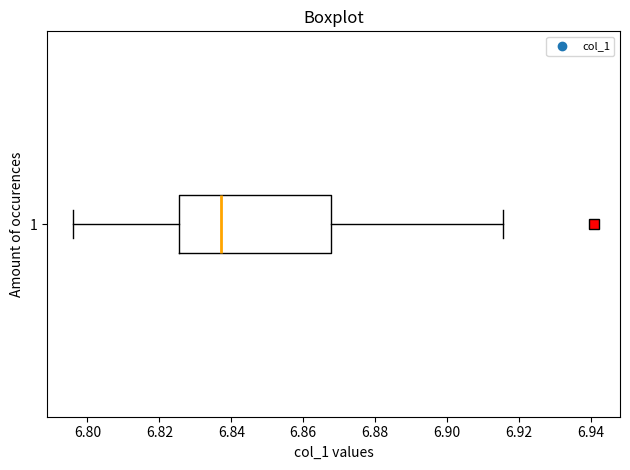

Where does the median line of the box at y = 1 sit on the x-axis? The values are not printed on the chart, so give them approximately, as read against the axis.

6.838